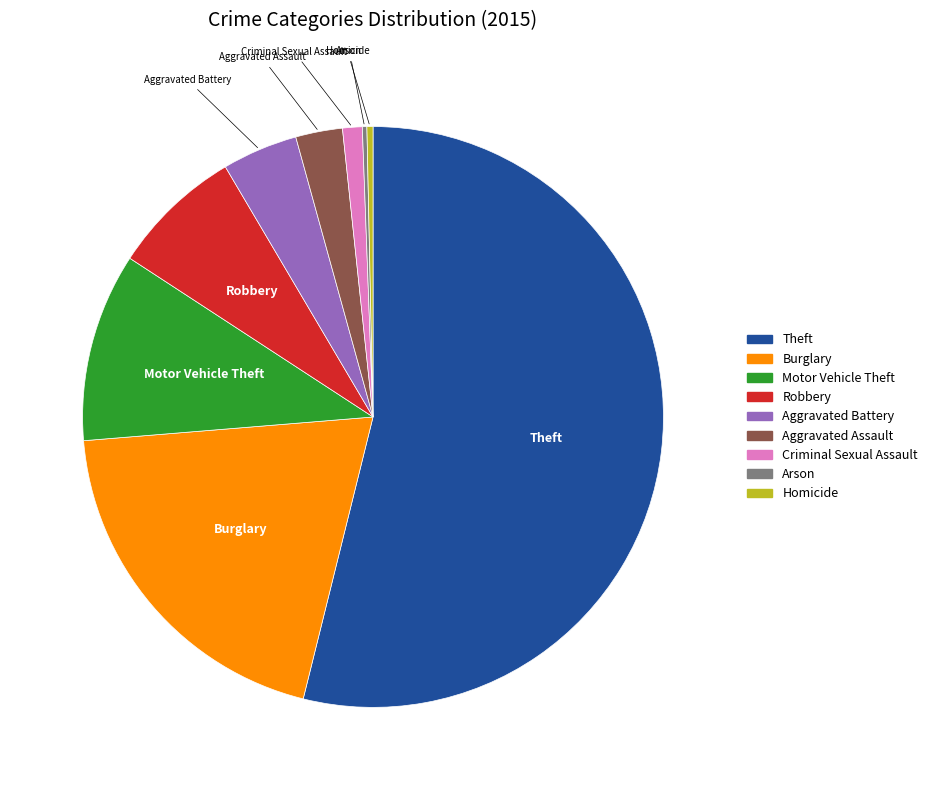

Which category has the biggest portion of the pie?

Theft